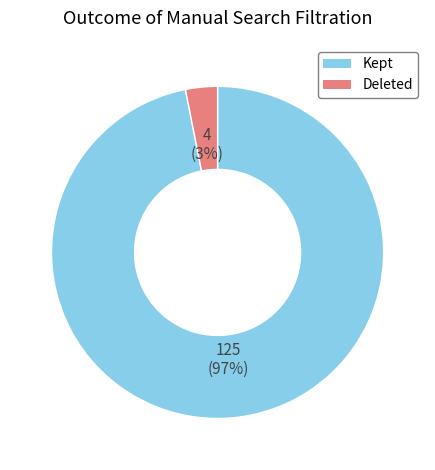

Does any single category account for the majority?

Yes